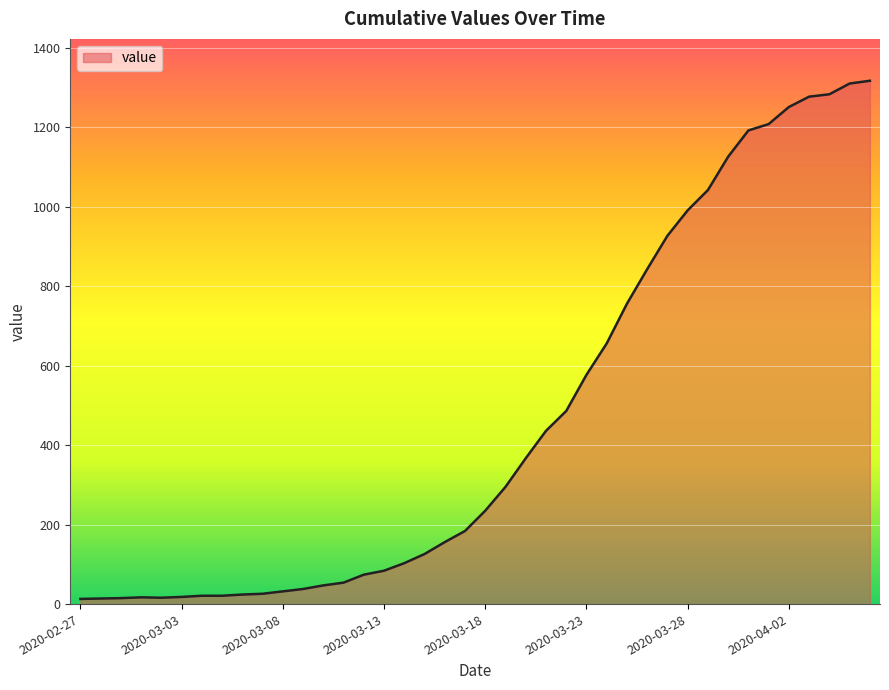

What is the maximum value shown in the chart?

1317